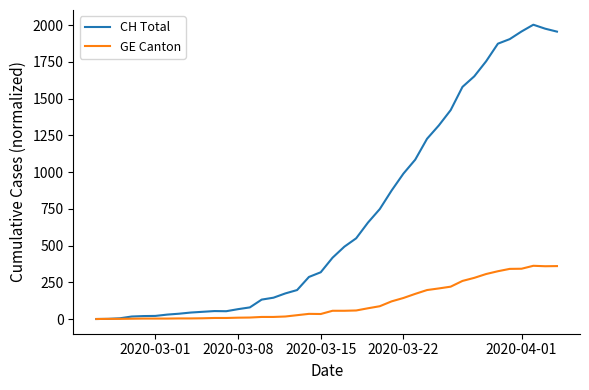

List the series in order of their peak value, lowest first.

GE Canton, CH Total